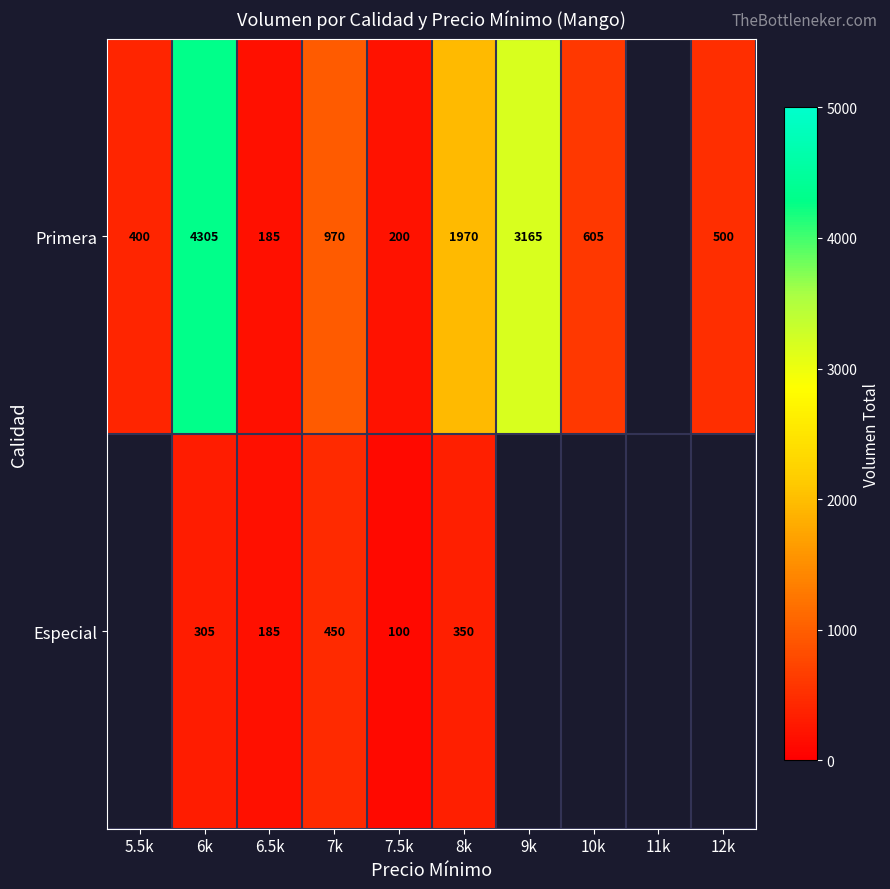

At which category is the sum across all series the highest?

6k